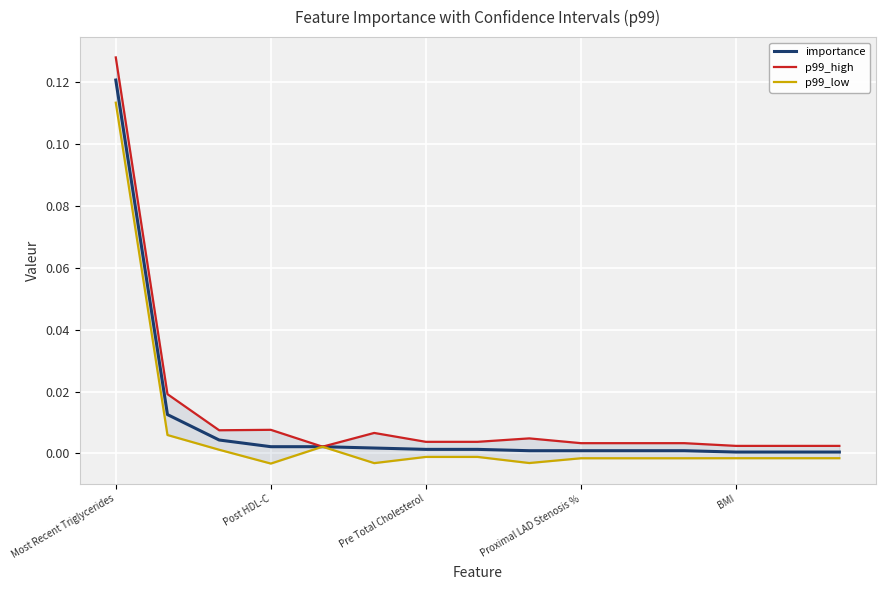

The value of importance at Pre Total Cholesterol is 0.0. True or false?

True